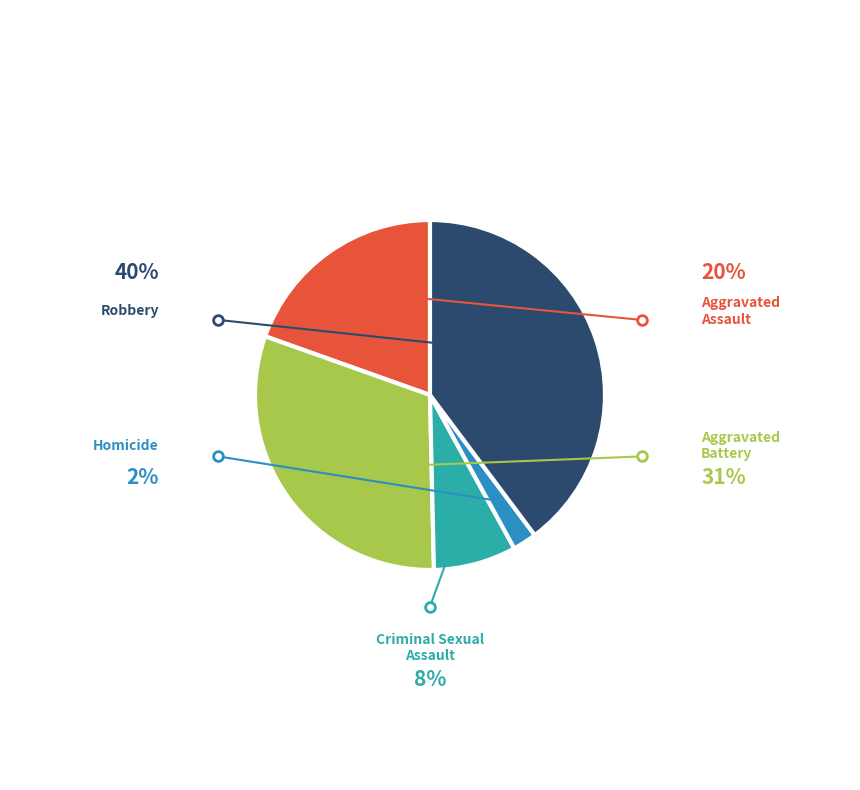

Does any single category account for the majority?

No